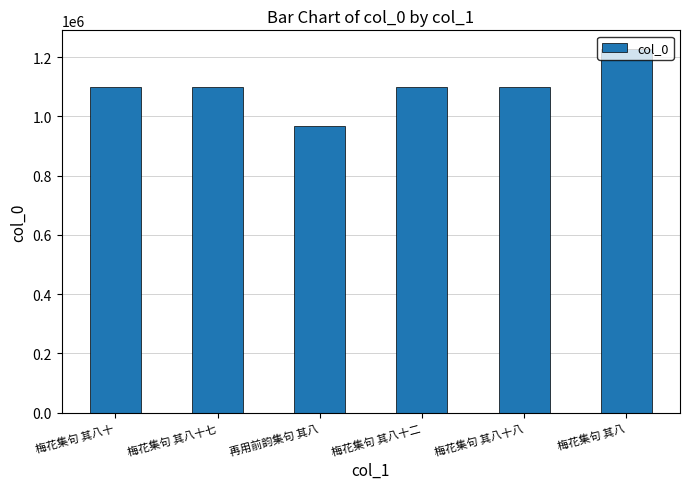

The value at 再用前韵集句 其八 is 1398483. True or false?

False